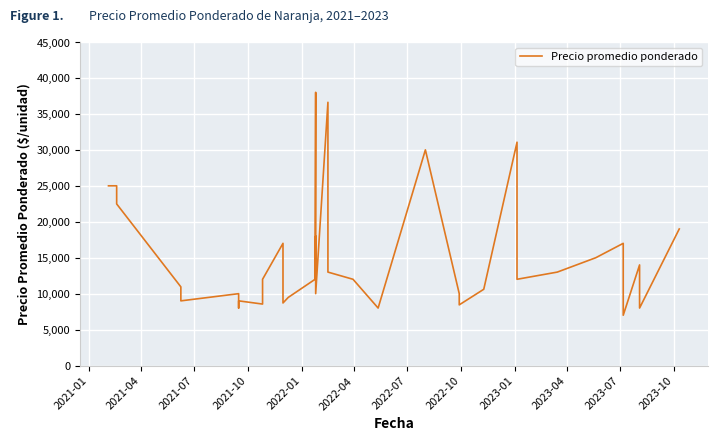

What is the difference between the maximum and minimum values?

31000